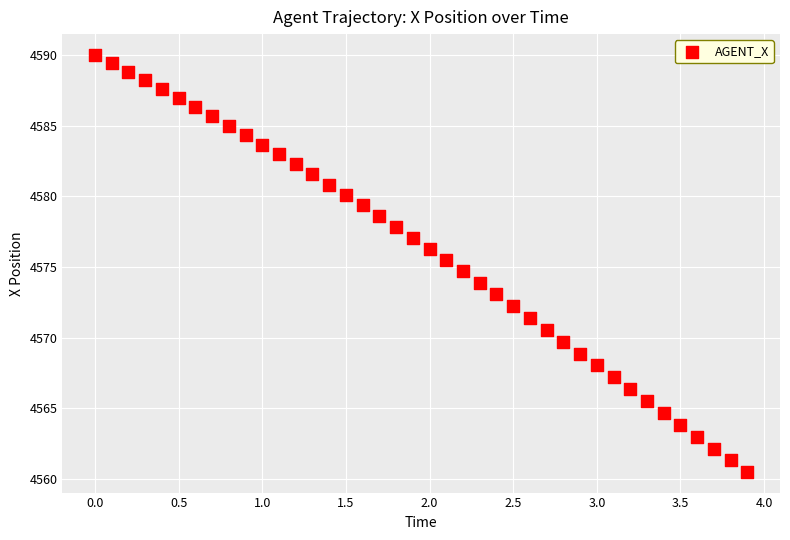

What is the range of Y values (max minus min)?

29.5